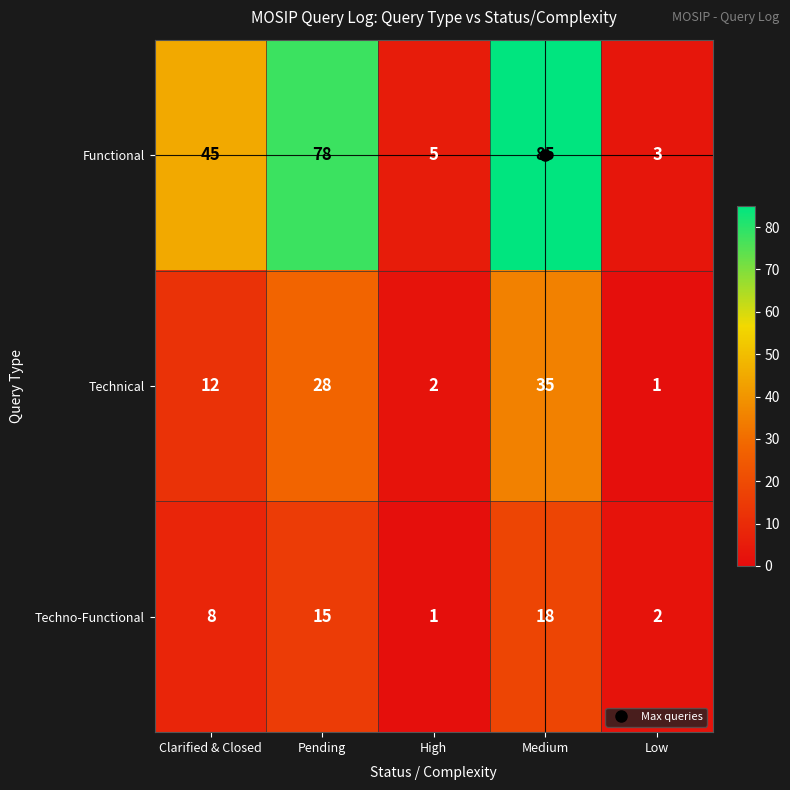

The Technical series shows 3 at High. True or false?

False